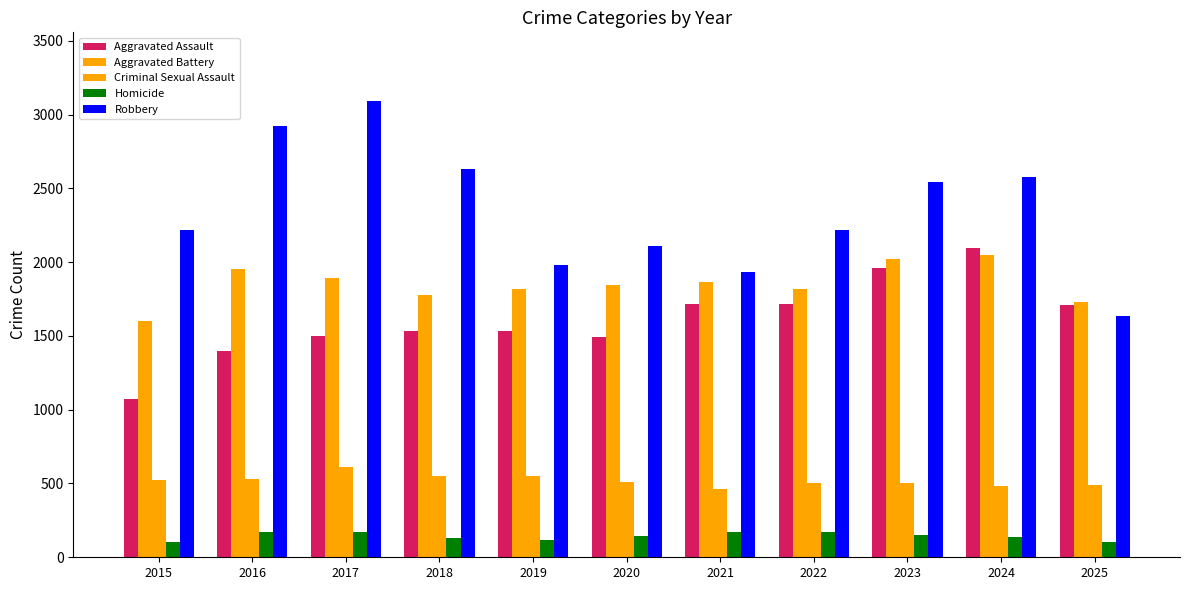

At which label does Robbery first exceed 2220?

2016